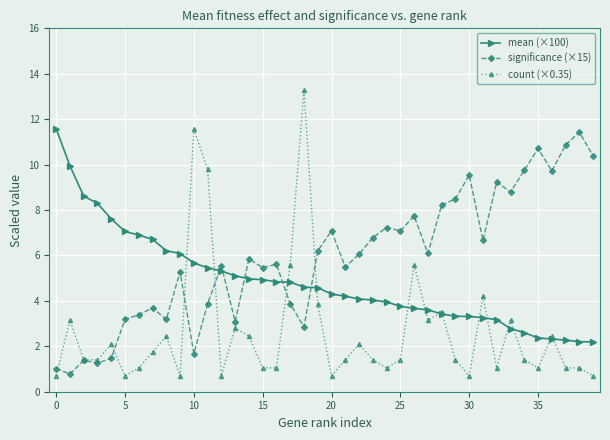

What is the greatest value displayed?

13.3